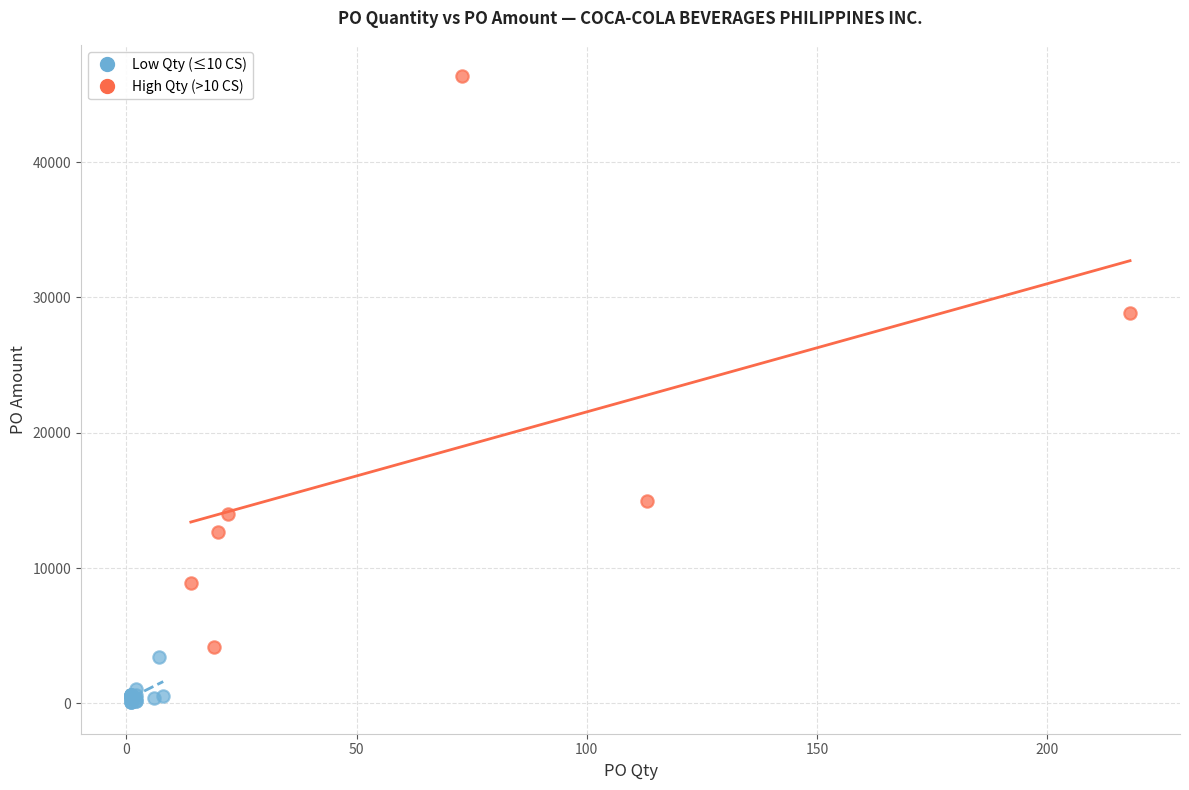

Which series contains the highest Y value?

High Qty (>10 CS)